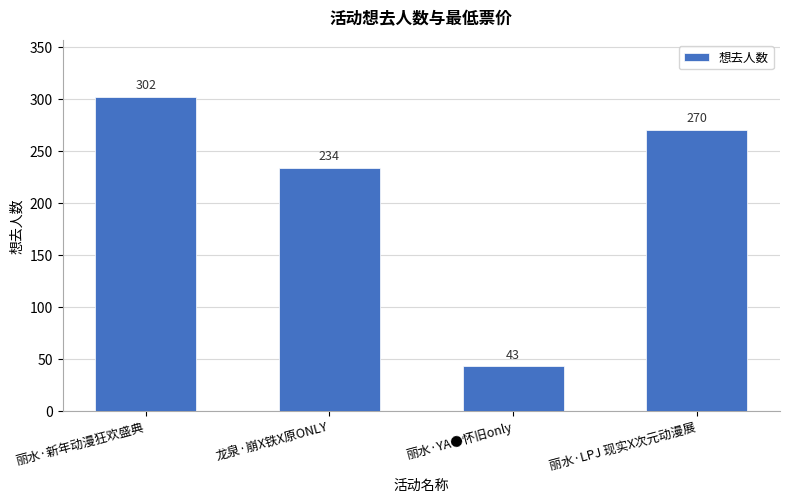

Are the bars grouped side by side (vs. stacked)?

No